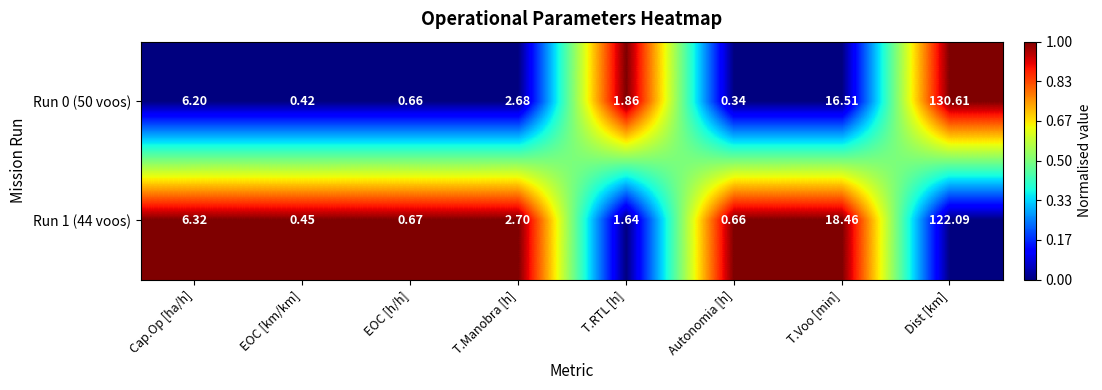

At which label does Run 1 (44 voos) reach its peak?

Dist [km]